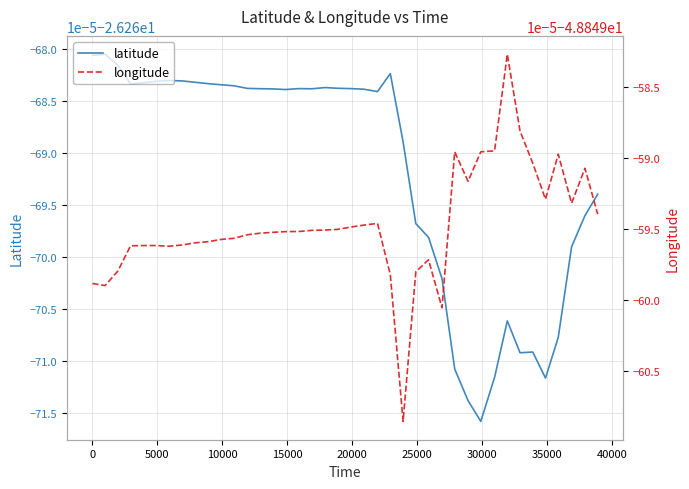

What is the average value of the latitude series?

-26.3